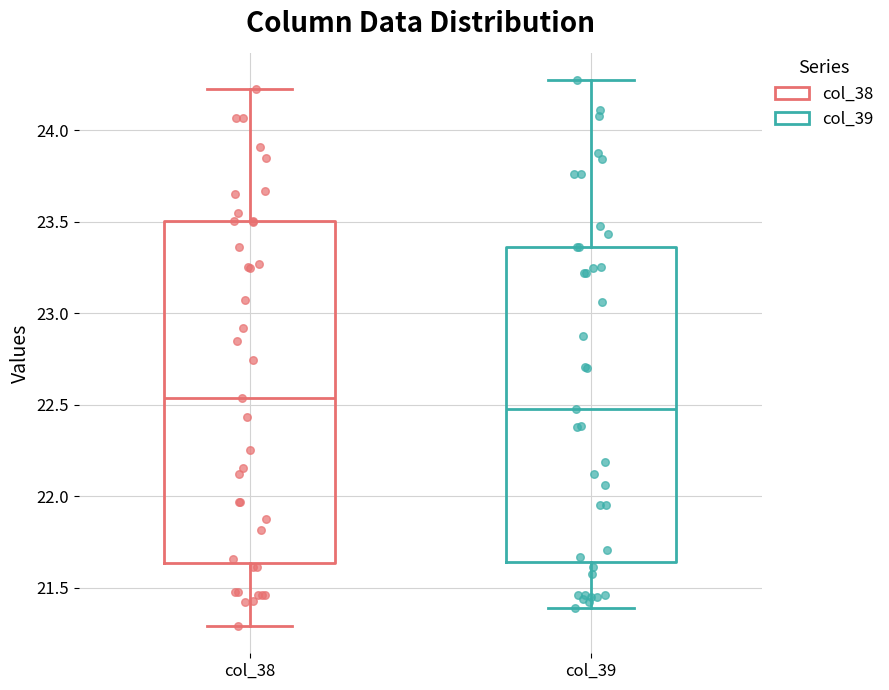

Reading left to right, transcribe this box plot: for each box, give where its median line is, the range the box spans, and where its two whiskers end, as read against the y-axis. The values are not printed on the chart, so give them approximately, as read against the axis.

col_38: median 22.55, box 21.65 to 23.50, whiskers 21.30 to 24.25
col_39: median 22.50, box 21.65 to 23.35, whiskers 21.40 to 24.25